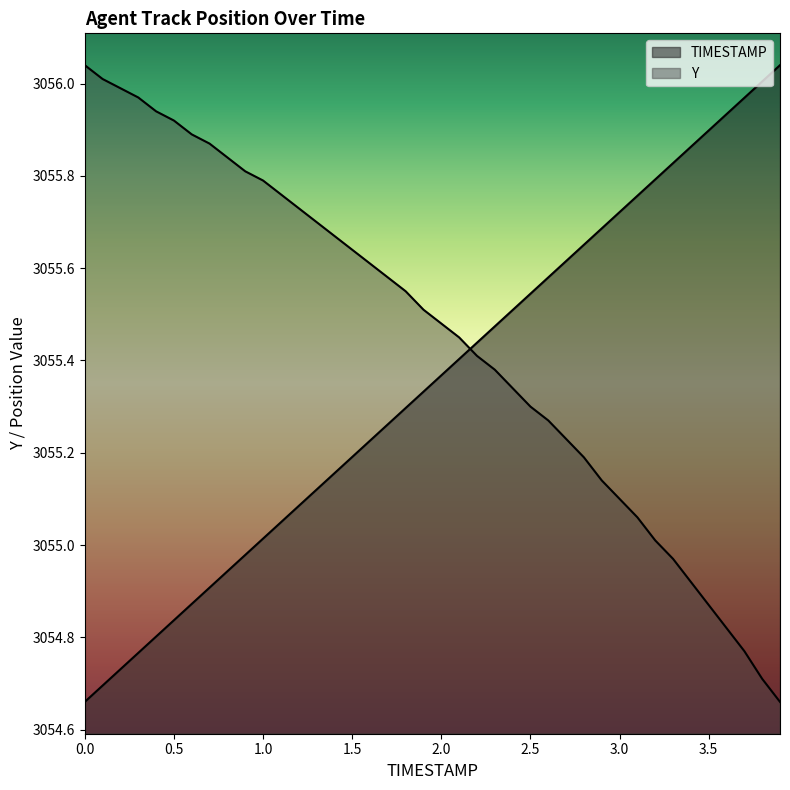

True or false: Y has more than 1 points higher than both neighbors.

False